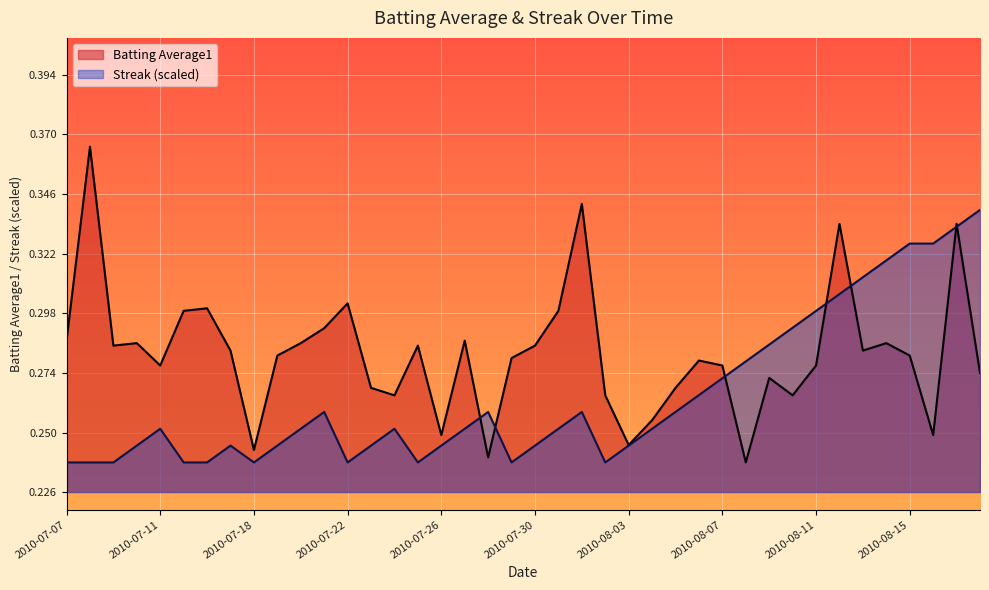

Does the chart display data point markers on the line(s)?

No